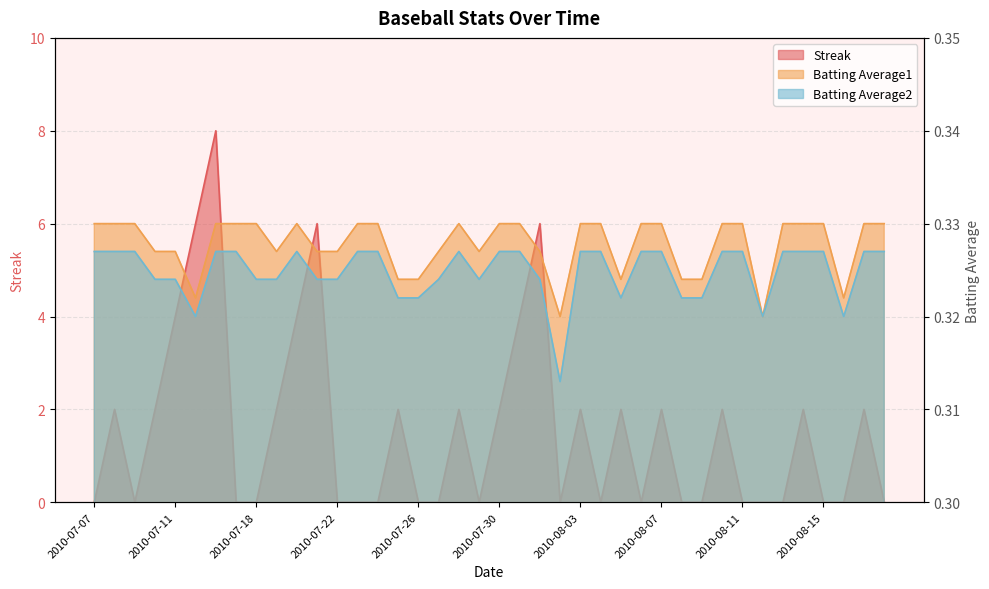

The Batting Average1 series shows 0.5 at 2010-08-05. True or false?

False